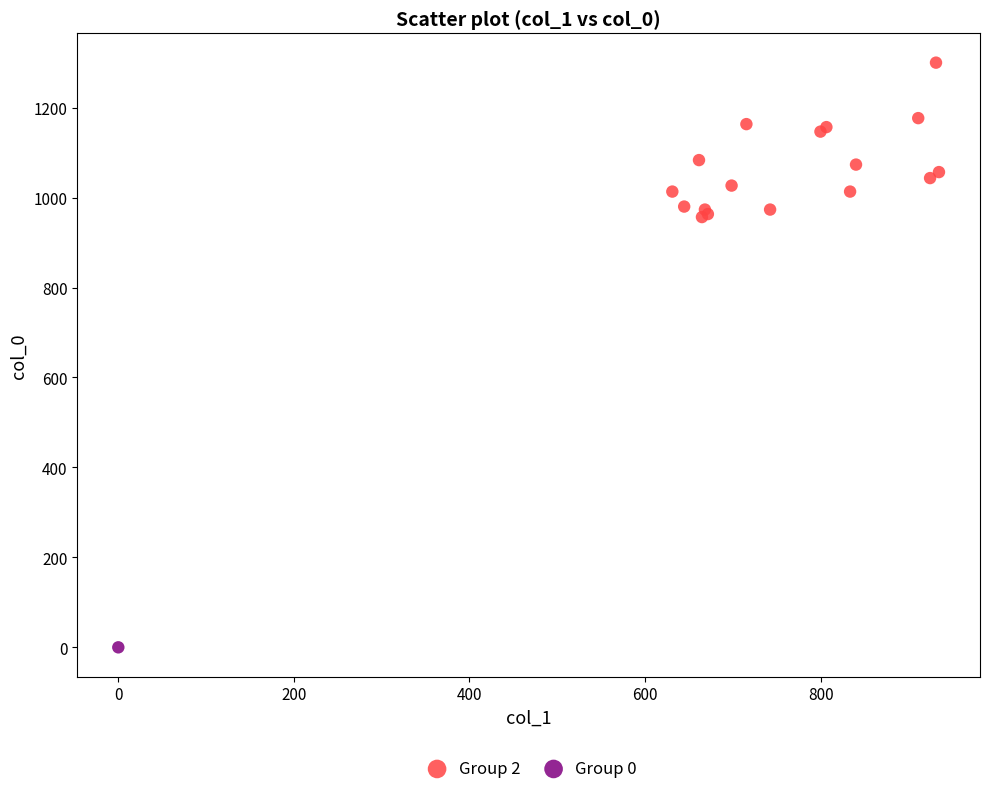

What are all the series names shown in the legend?

Group 2, Group 0